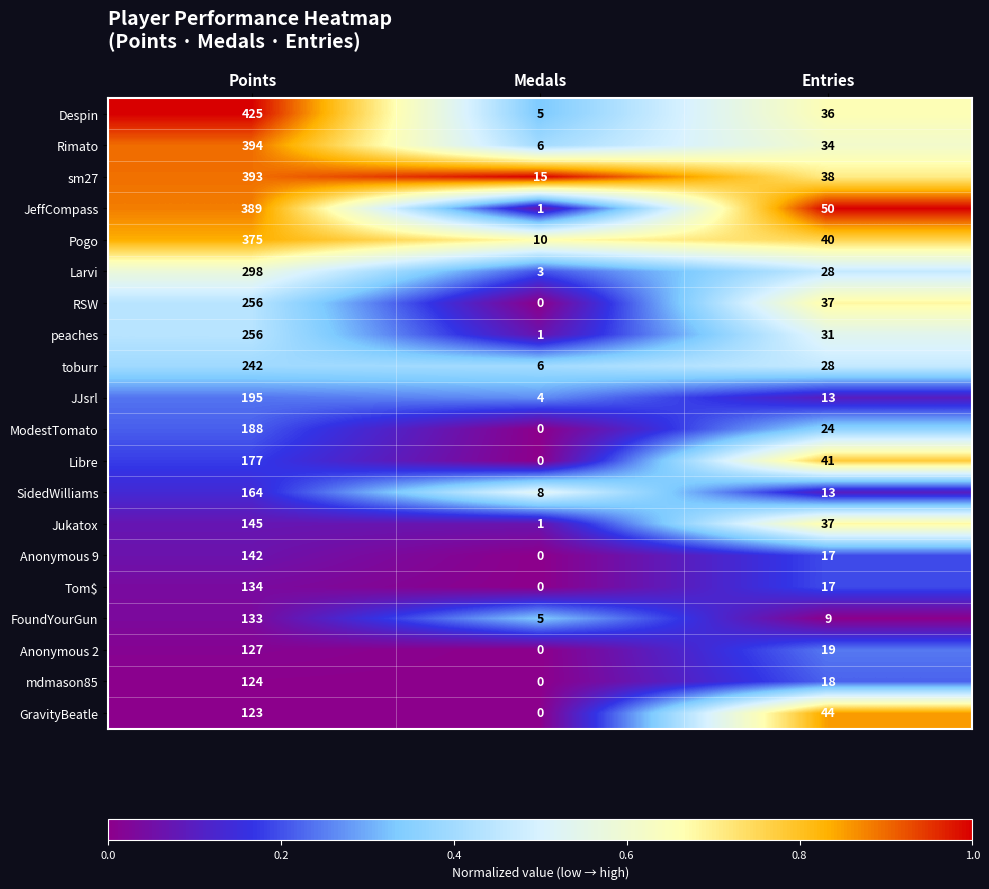

True or false: Anonymous 9 has a value of 46 at Medals.

False